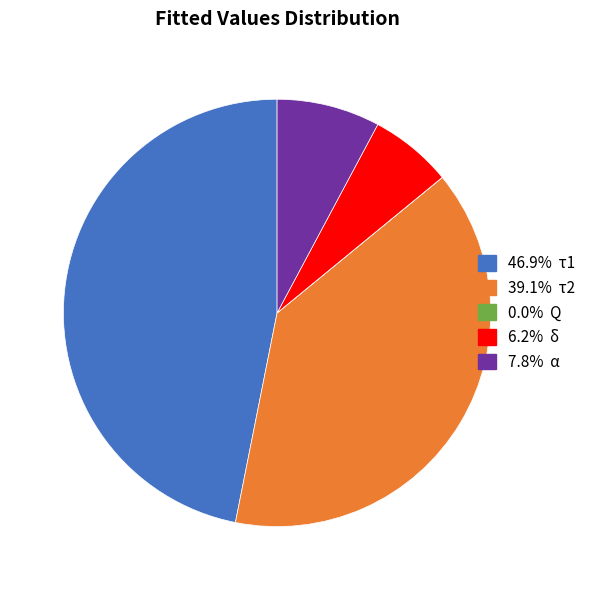

Does any single category account for the majority?

No